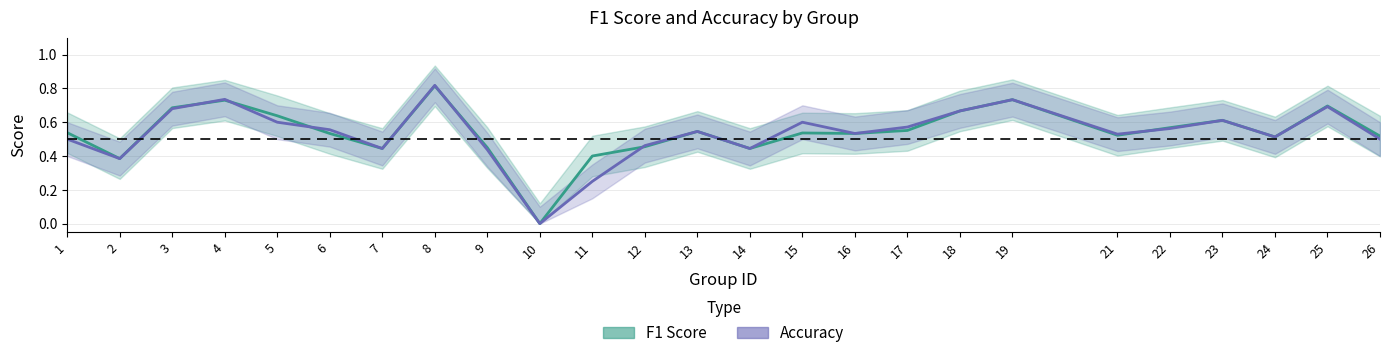

In F1 Score, how many points are higher than both neighbors (excluding endpoints)?

7